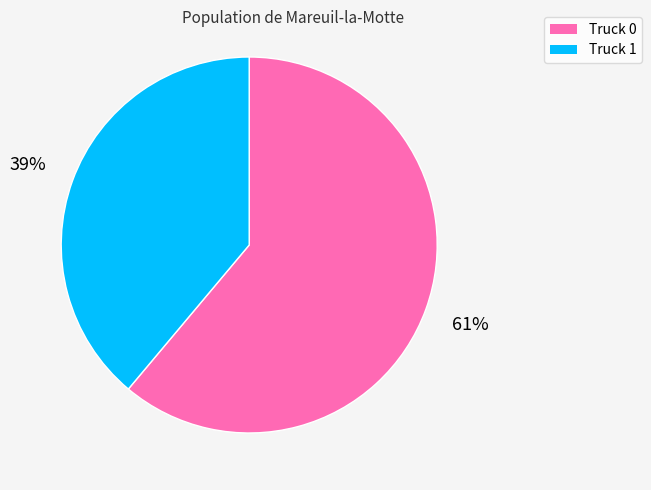

Which slice represents more than half of the pie?

Truck 0